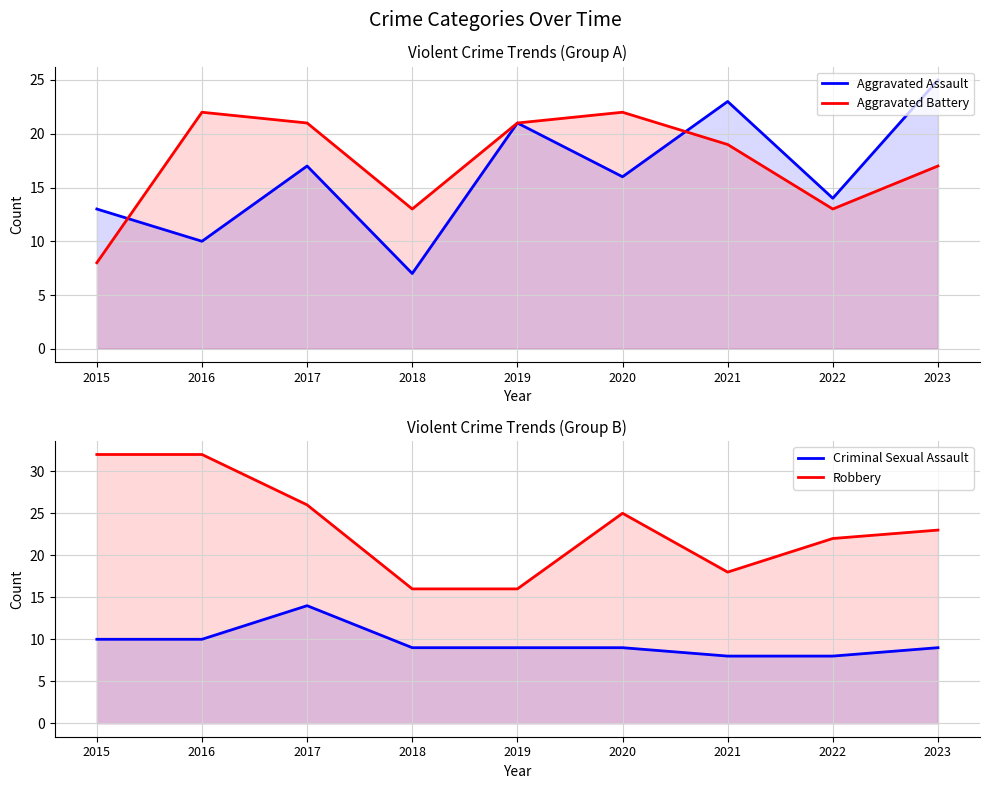

What is the lowest value of the Aggravated Assault series?

7